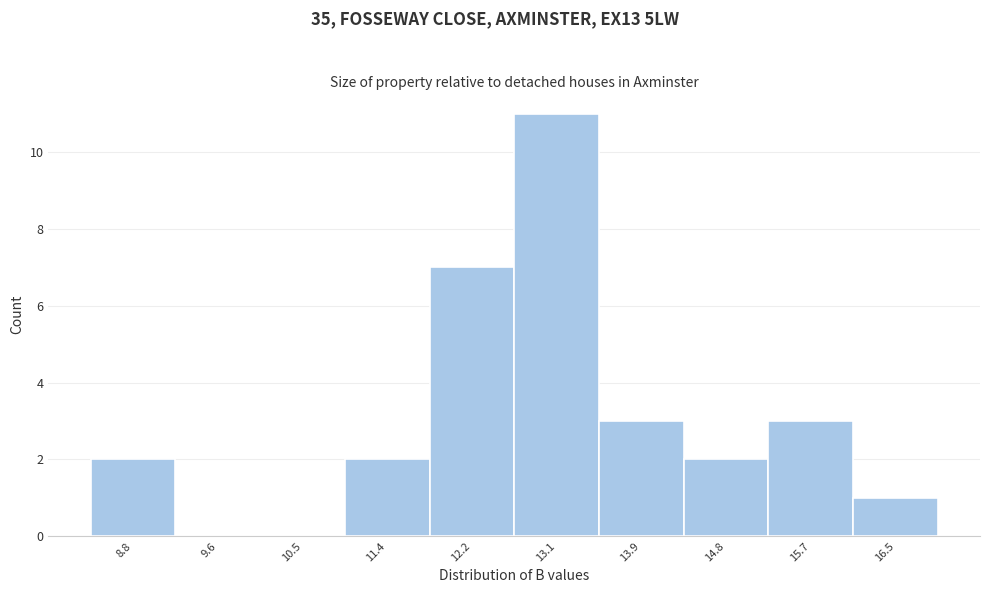

Reading left to right, transcribe this chart: for each bar, give the range it covers on the x-axis and its height. Neither the bar edges nor the heights are printed on the chart, so give them approximately, as read against the axes.

8.3 to 9.2: 2
9.2 to 10.1: 0
10.1 to 10.9: 0
10.9 to 11.8: 2
11.8 to 12.6: 7
12.6 to 13.5: 11
13.5 to 14.4: 3
14.4 to 15.2: 2
15.2 to 16.1: 3
16.1 to 17.0: 1